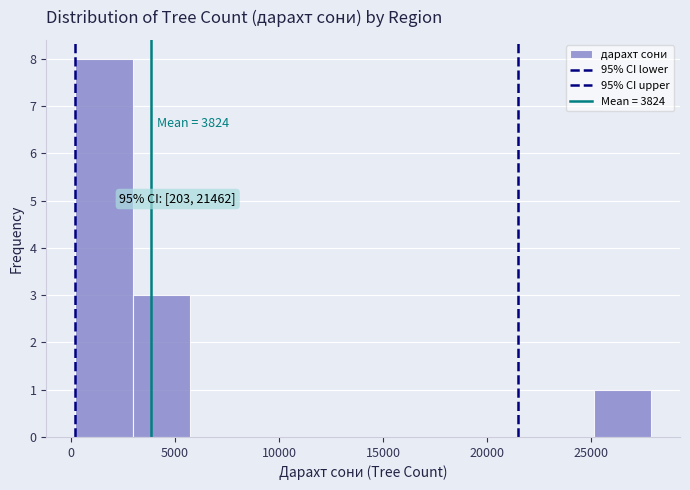

Which range on the x-axis has the tallest bar?

0 to 3000